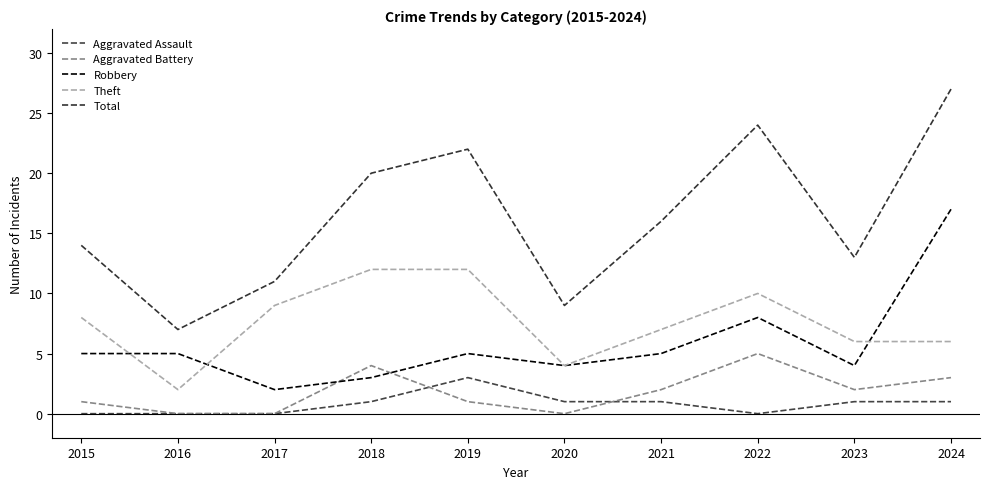

Between 2015 and 2024, which series saw the biggest shift?

Total